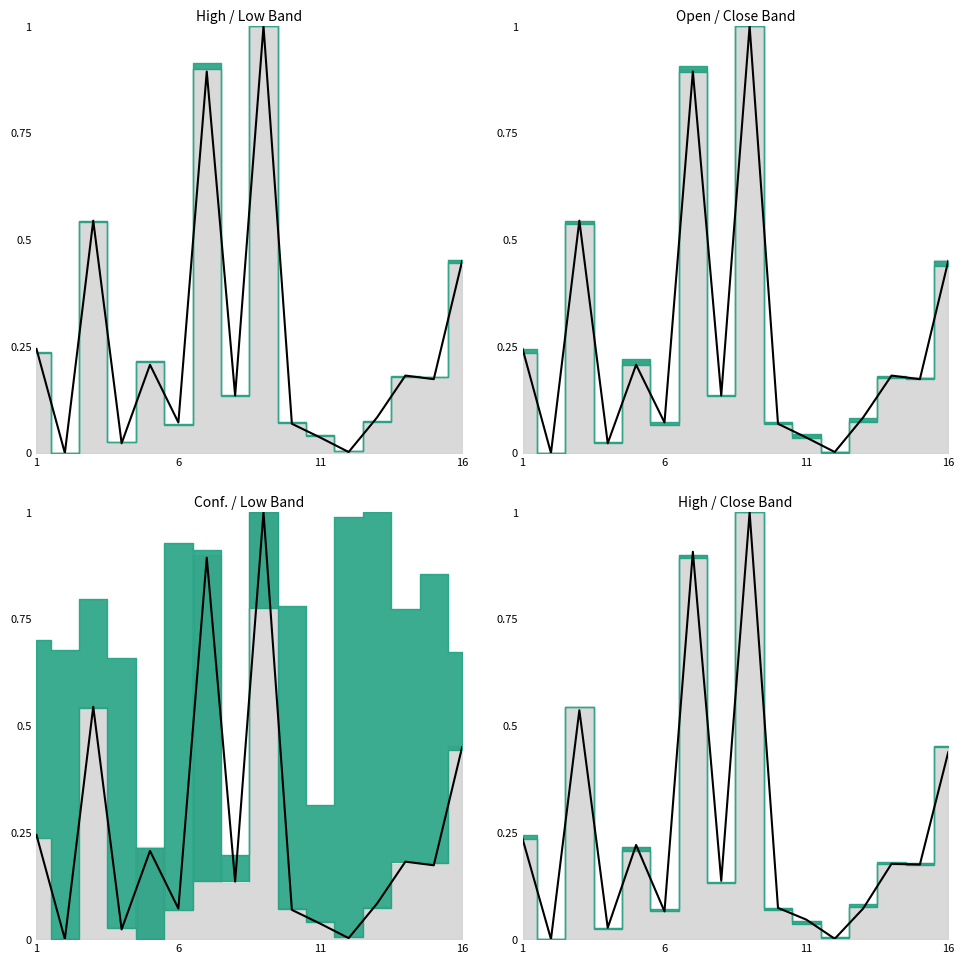

True or false: the data shows 0.1 at 11.

False